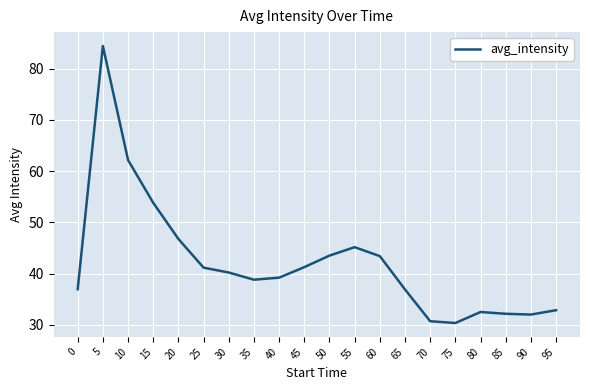

Approximately how many times larger is the value at 70 compared to 40?

0.8